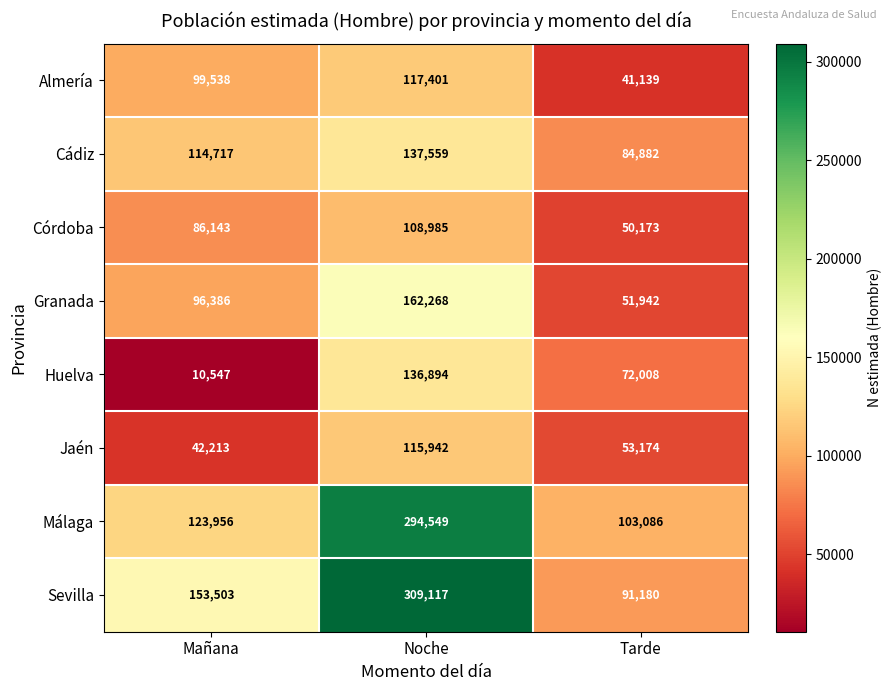

Rank the series by their maximum value, from highest to lowest.

Sevilla, Málaga, Granada, Cádiz, Huelva, Almería, Jaén, Córdoba